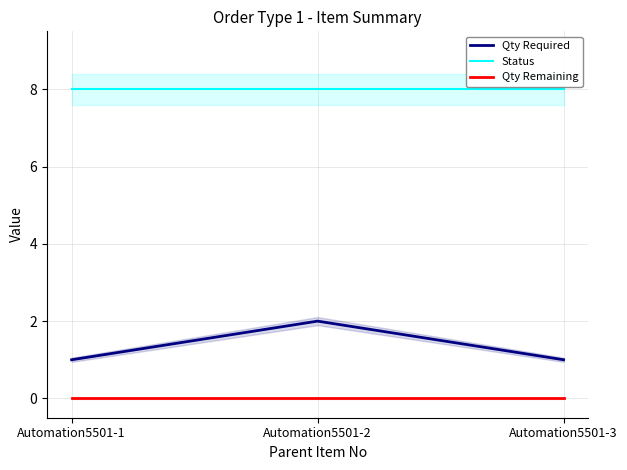

List the series in order of their overall mean, lowest first.

Qty Remaining, Qty Required, Status